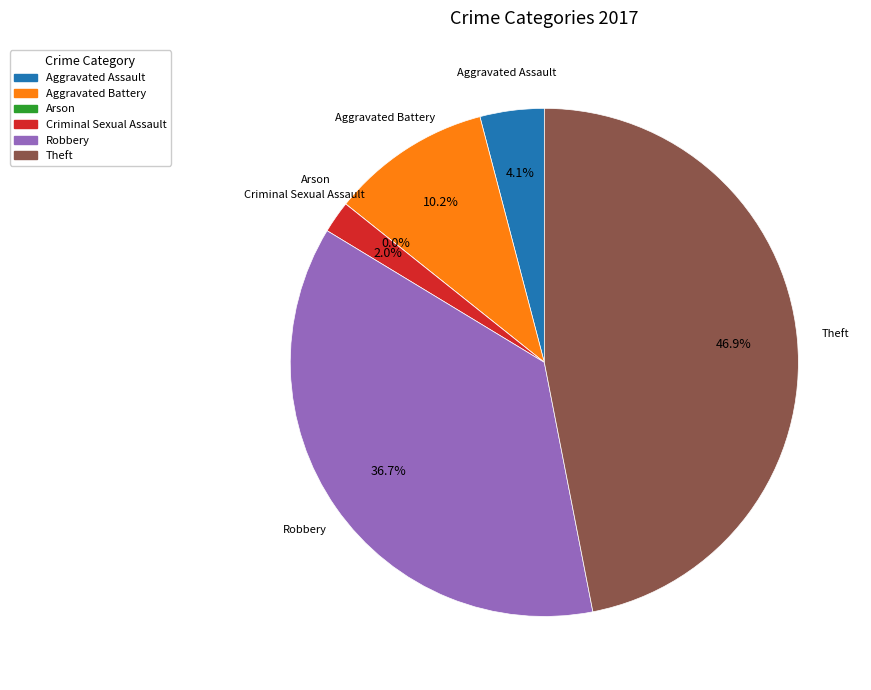

Is it true that Robbery is 37% of the pie?

True